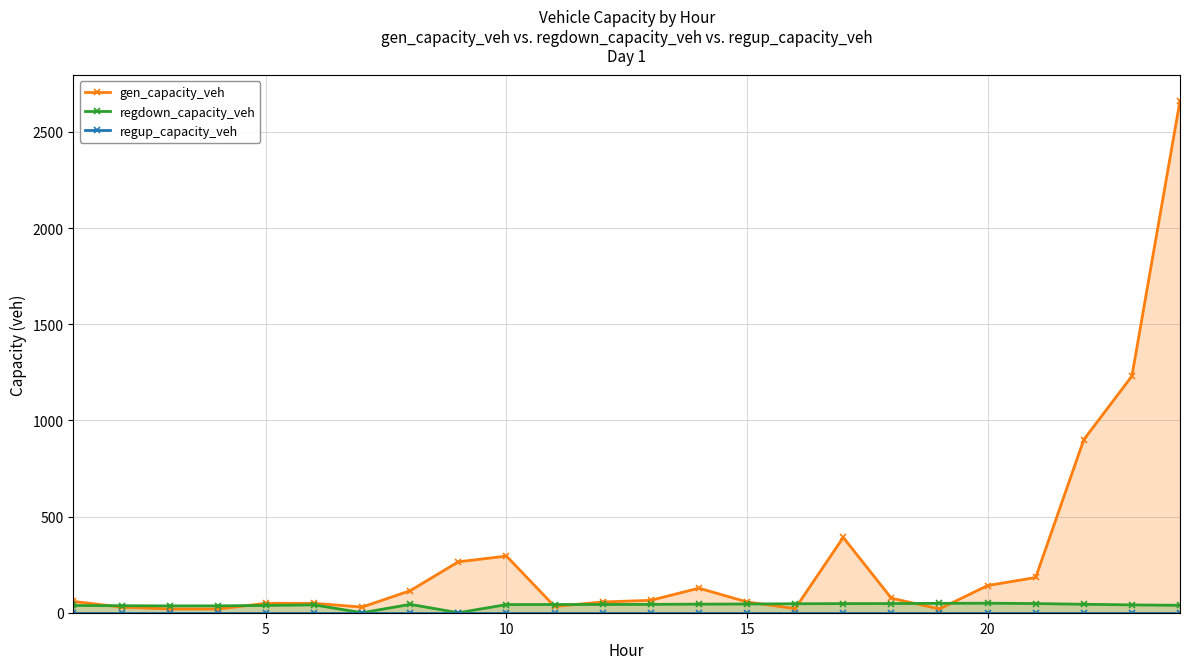

True or false: regdown_capacity_veh has more than 2 points higher than both neighbors.

True